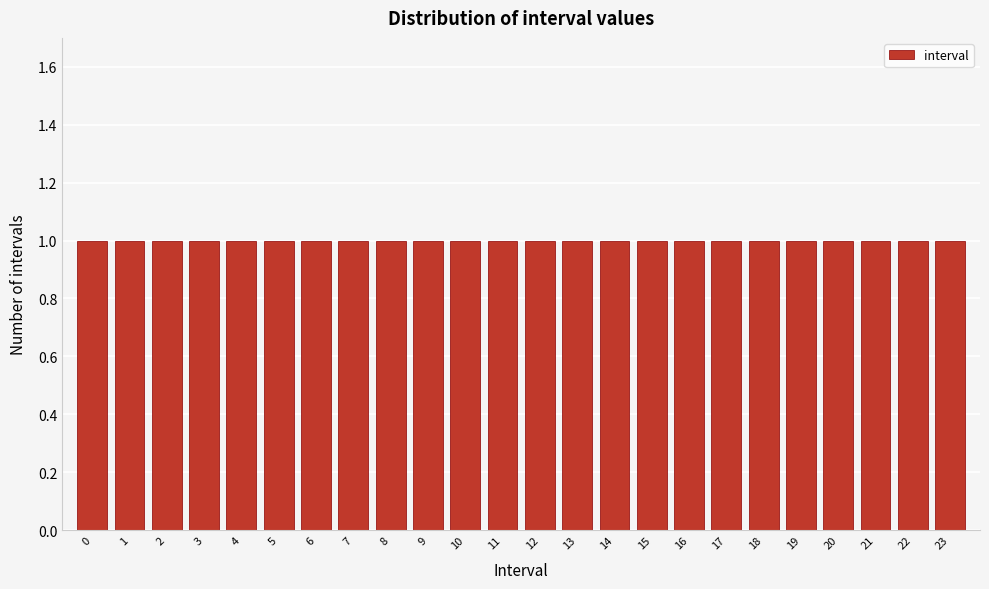

Reading left to right, list every bar in this chart as the range it spans on the x-axis followed by its height. The values are not printed on the chart, so give them approximately, as read against the axis.

-0.5 to 0.5: 1
0.5 to 1.5: 1
1.5 to 2.5: 1
2.5 to 3.5: 1
3.5 to 4.5: 1
4.5 to 5.5: 1
5.5 to 6.5: 1
6.5 to 7.5: 1
7.5 to 8.5: 1
8.5 to 9.5: 1
9.5 to 10.5: 1
10.5 to 11.5: 1
11.5 to 12.5: 1
12.5 to 13.5: 1
13.5 to 14.5: 1
14.5 to 15.5: 1
15.5 to 16.5: 1
16.5 to 17.5: 1
17.5 to 18.5: 1
18.5 to 19.5: 1
19.5 to 20.5: 1
20.5 to 21.5: 1
21.5 to 22.5: 1
22.5 to 23.5: 1